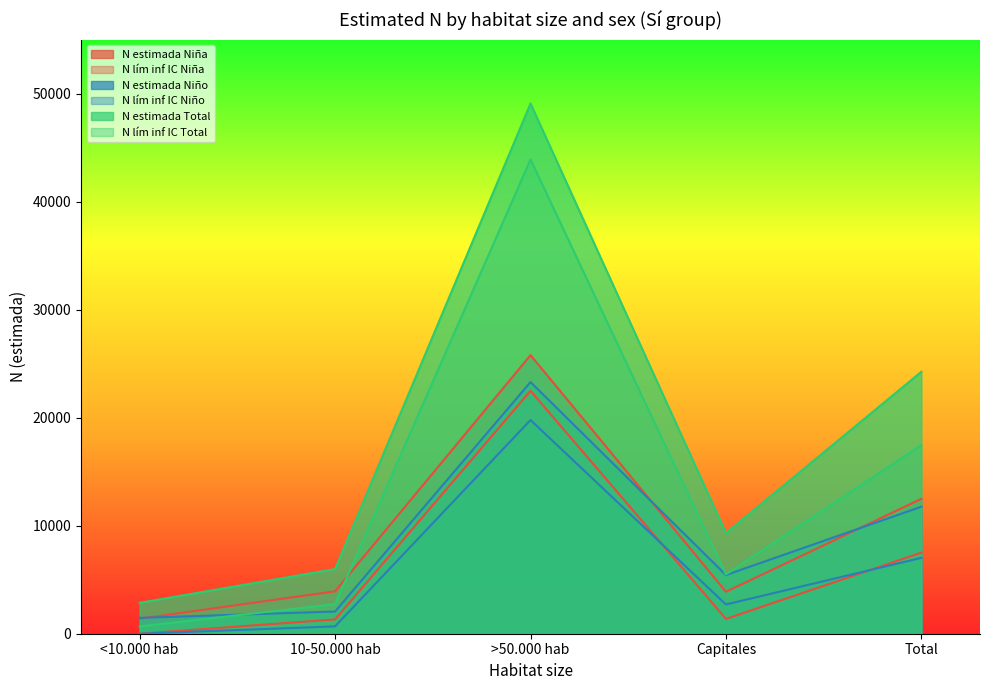

What is the difference between the N estimada Niña values at Capitales and >50.000 hab?

21910